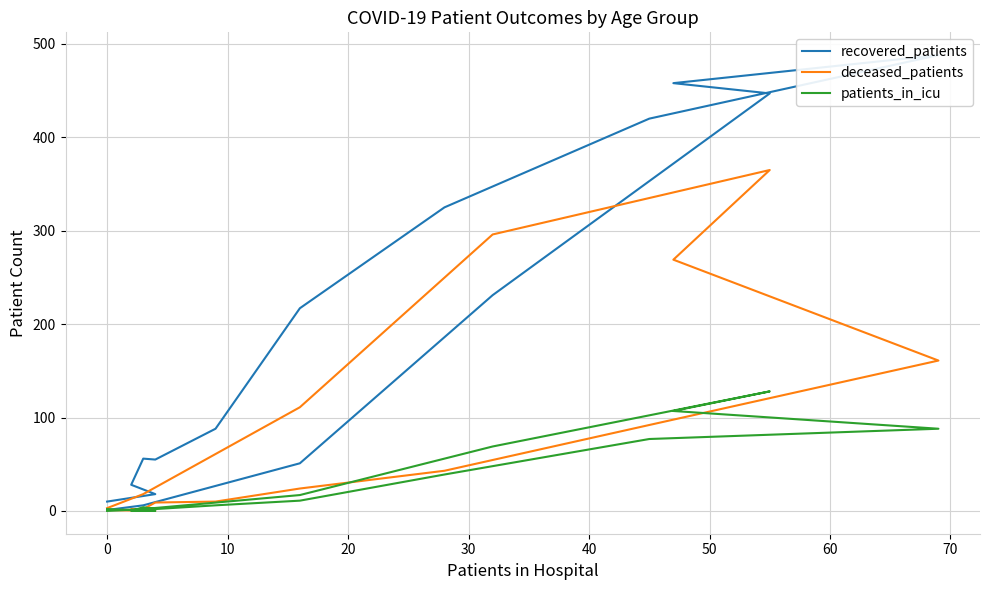

True or false: recovered_patients and deceased_patients cross at least once.

True